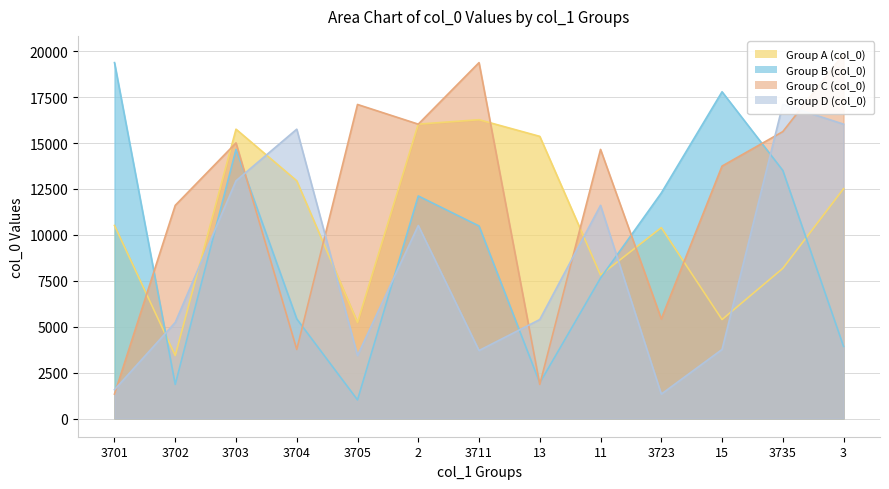

Reading left to right, what are all the values shown in this chart?

col_0_group1: 10511	3429	15754	12943	5229	16028	16270	15363	7812	10392	5389	8174	12513
col_0_group2: 19378	1856	14653	5423	1013	12117	10483	1937	7647	12278	17791	13509	3926
col_0_group3: 1328	11607	15007	3760	17100	16028	19378	1856	14653	5423	13744	15621	19842
col_0_group4: 1567	5229	12943	15754	3429	10511	3701	5389	11607	1328	3760	17100	16028